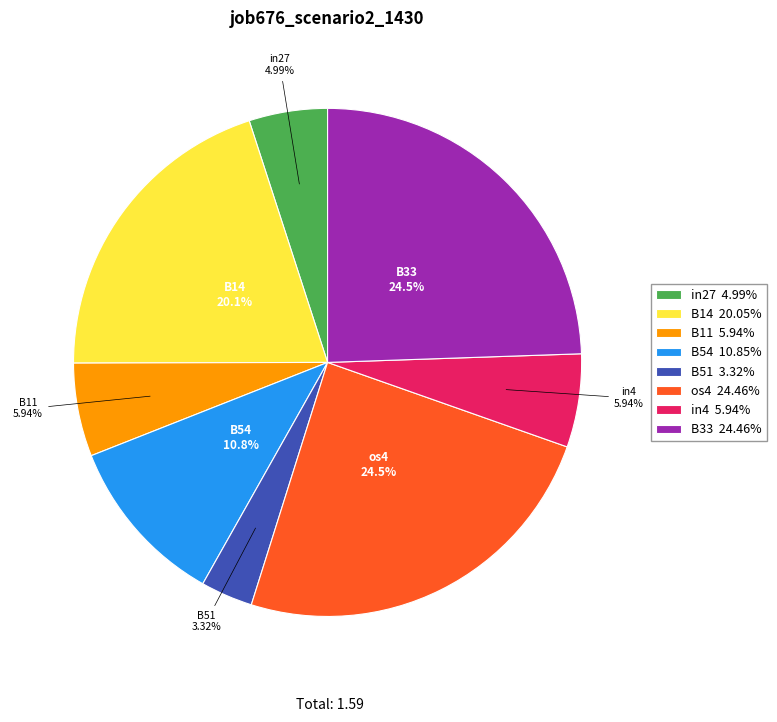

Does B51 3.32% account for over 50% of the chart?

No